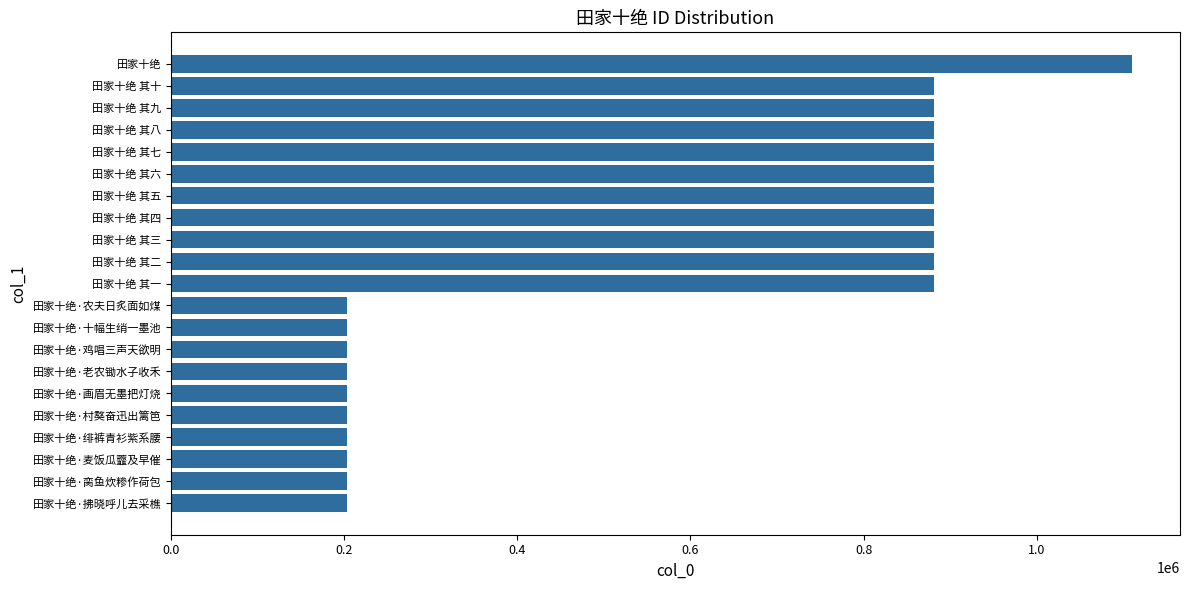

What is the value of the 6th bar from the top?

881113